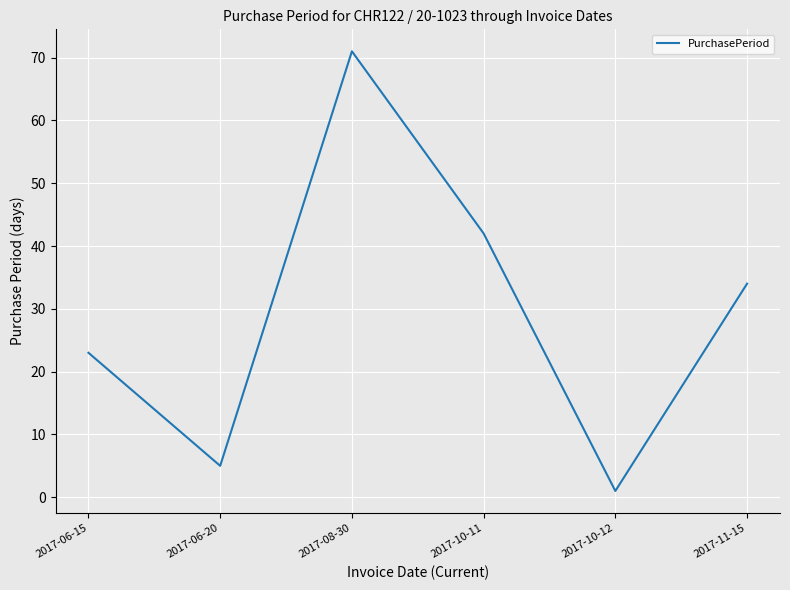

Which label corresponds to the smallest value in the chart?

2017-10-12